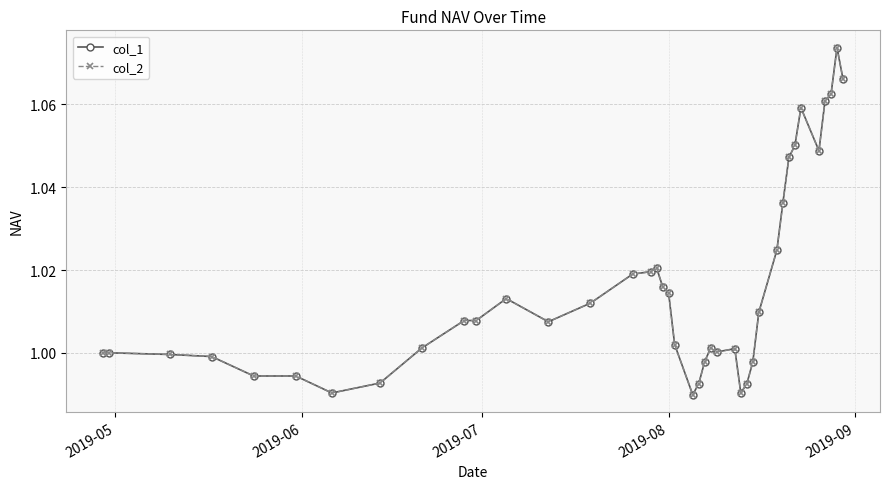

Is this an area chart (filled region under the line)?

No